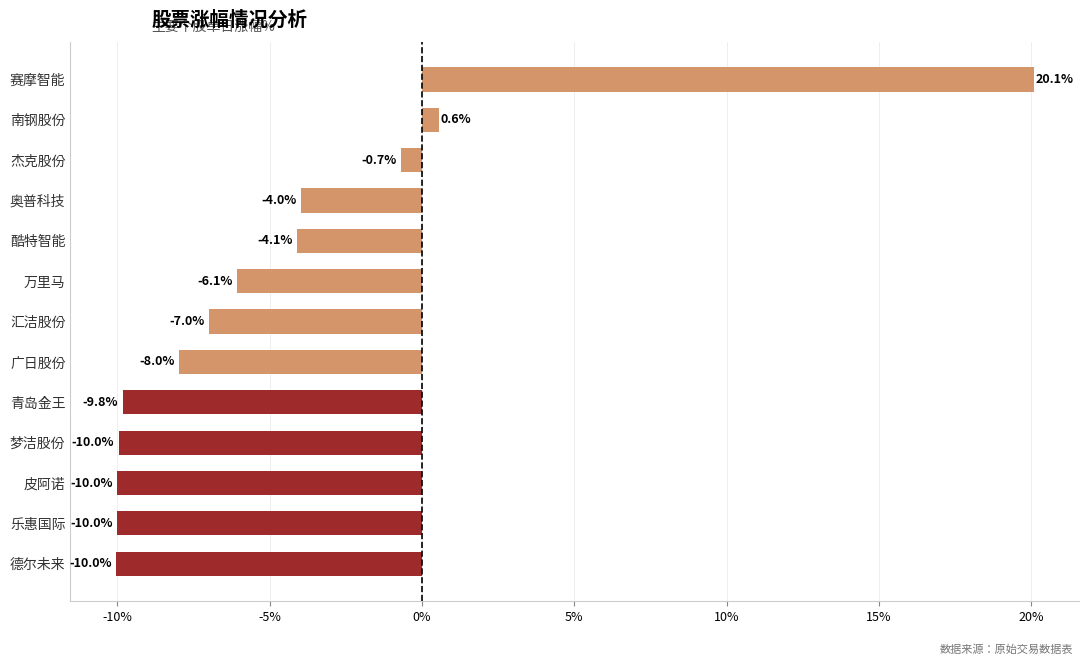

Reading bottom to top, what are all the values shown in this chart?

-10.0	-10.0	-10.0	-10.0	-9.8	-8.0	-7.0	-6.1	-4.1	-4.0	-0.7	0.6	20.1